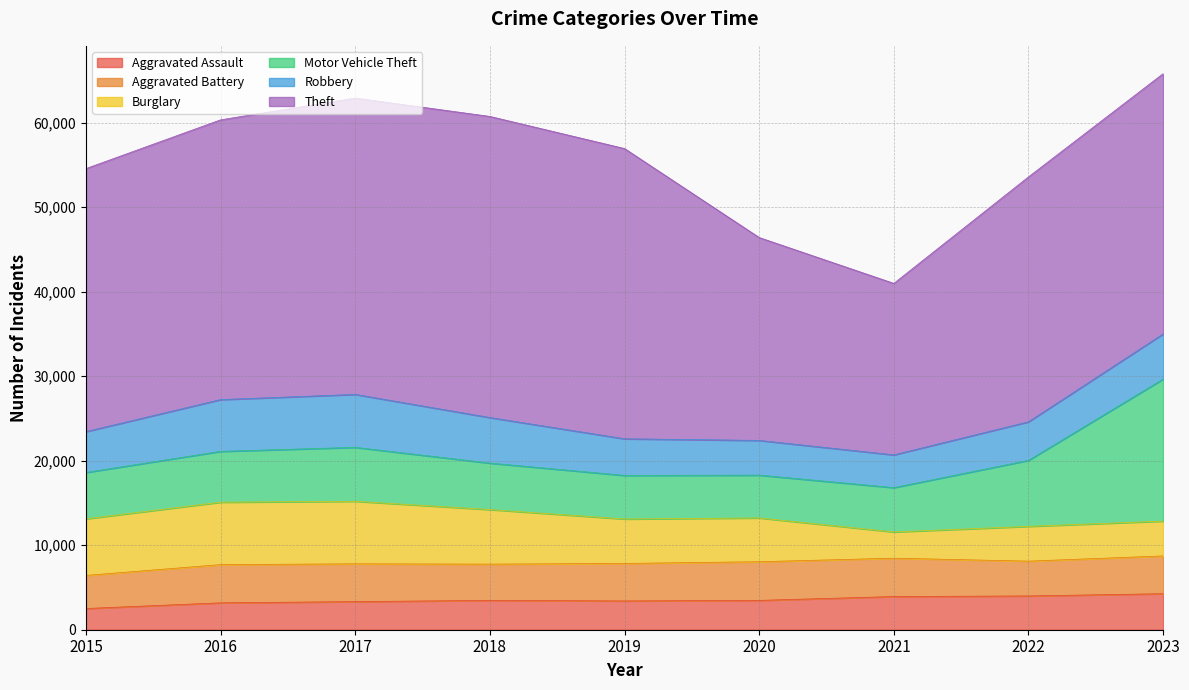

List the labels in order of Robbery value, largest first.

2017, 2016, 2018, 2023, 2015, 2022, 2019, 2020, 2021